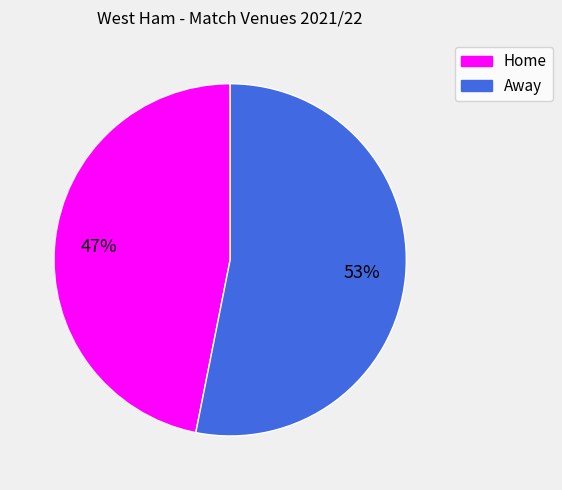

What is the largest slice in the pie chart?

Away